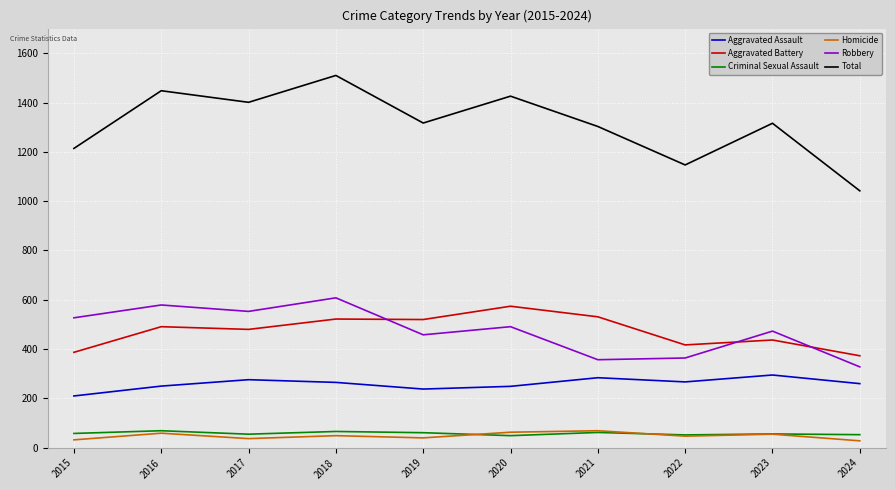

What is the maximum value for Aggravated Assault?

295